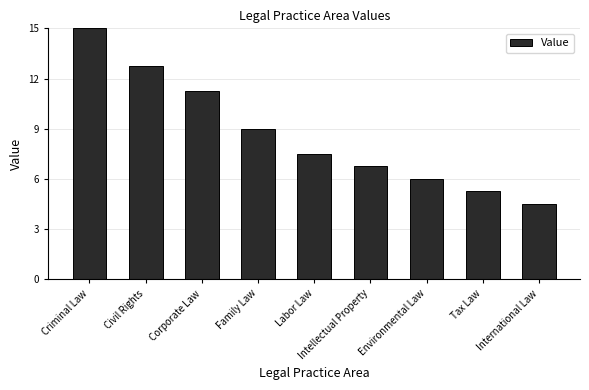

What is the difference between the second highest and second lowest values?

7.5